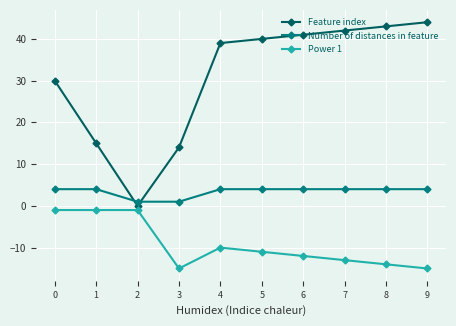

What is the highest value of the Power 1 series?

-1